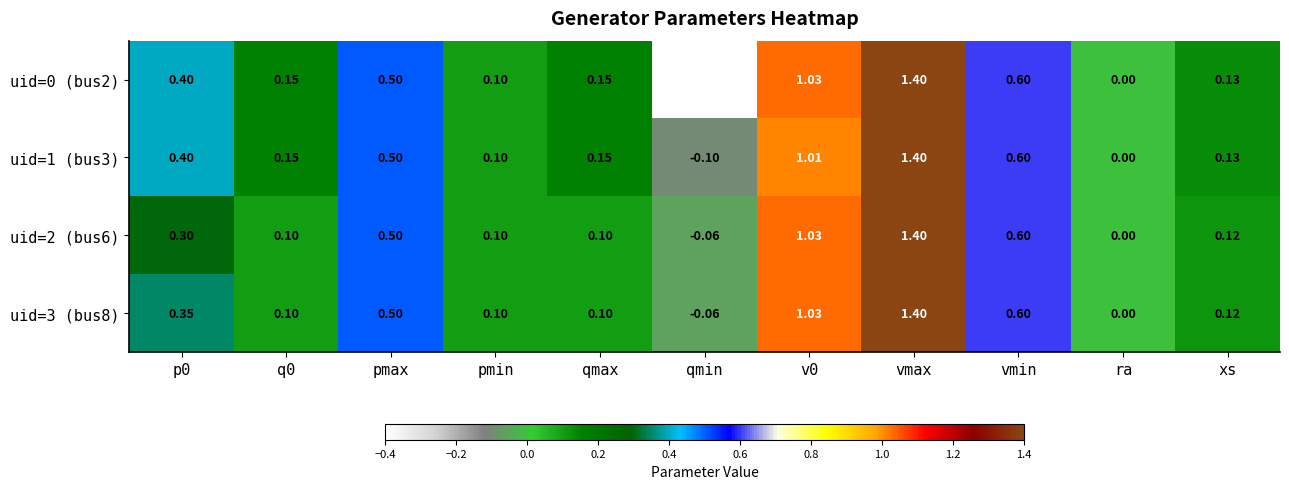

At which label is uid=3 (bus8) closest to 0?

ra